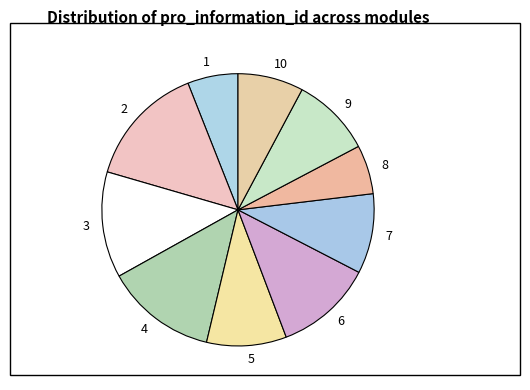

How many slices are in this pie chart?

10